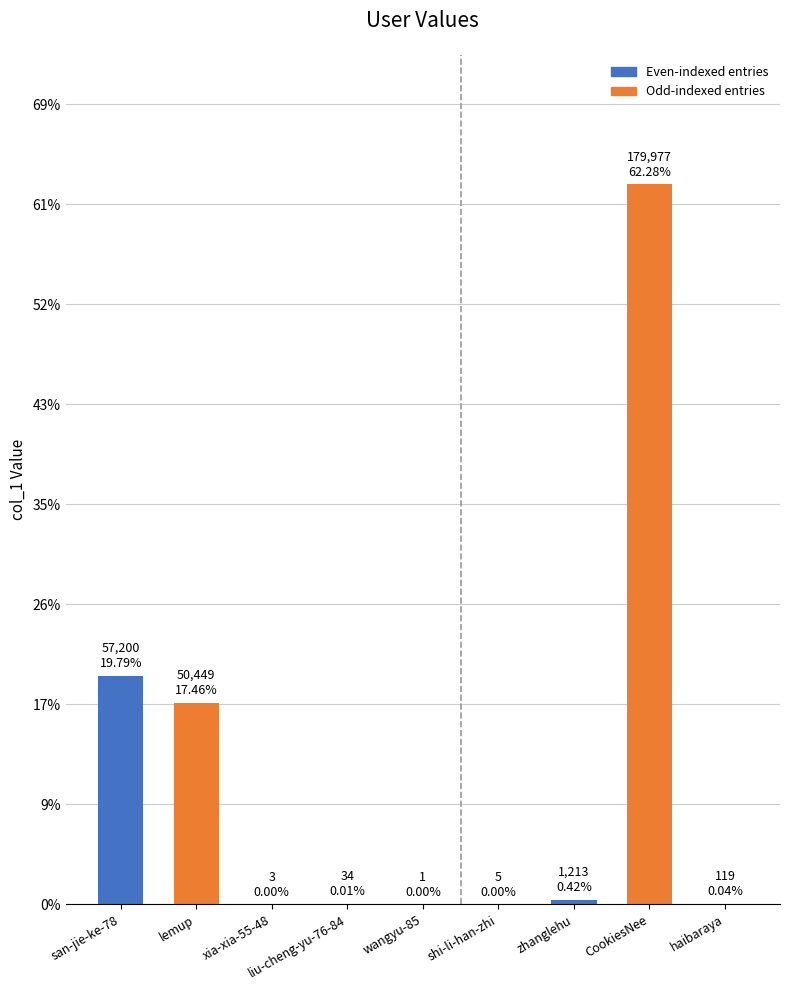

Between haibaraya and xia-xia-55-48, which is larger?

haibaraya